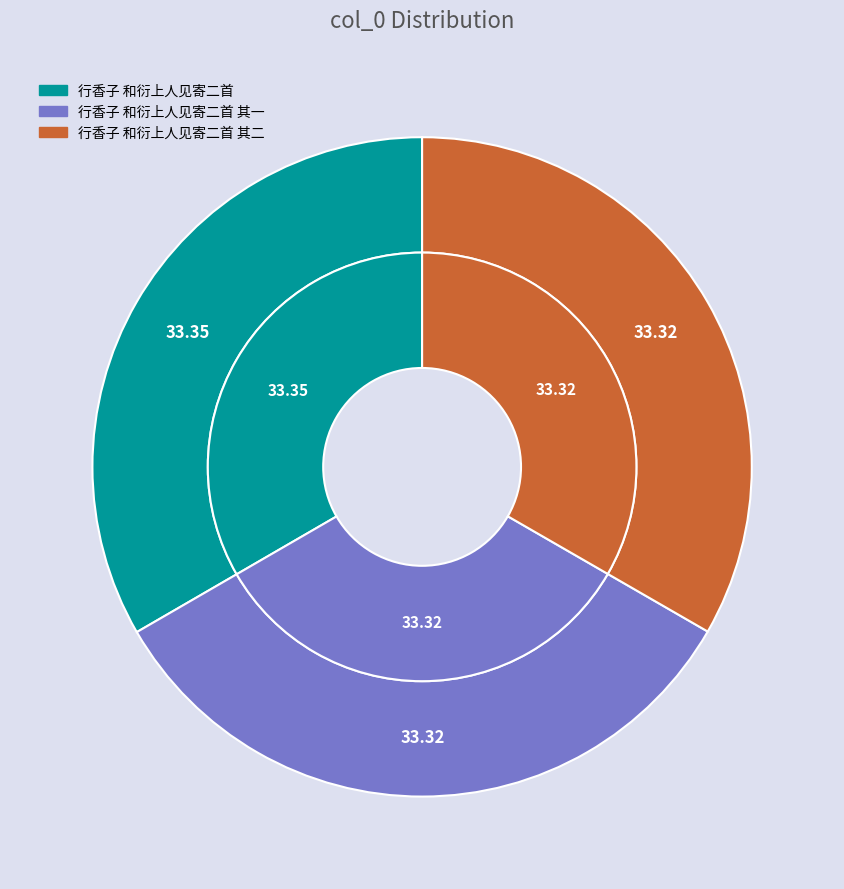

Approximately how many times larger is the value at 行香子 和衍上人见寄二首 其二 compared to 行香子 和衍上人见寄二首?

1.0